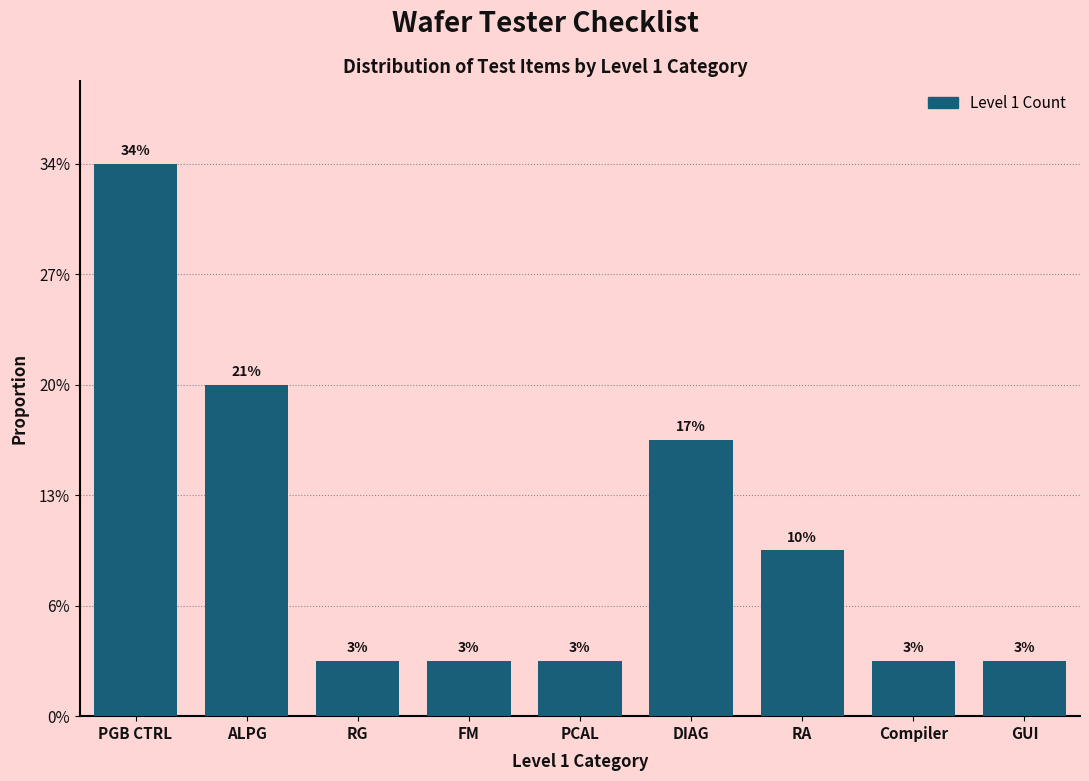

Are the bars horizontal?

No